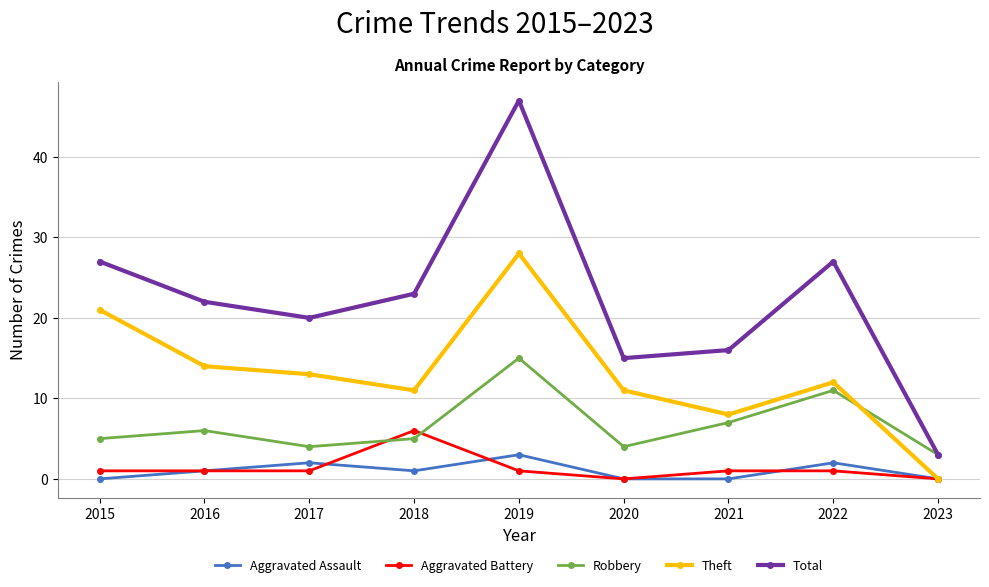

Which series has the widest spread of values?

Total